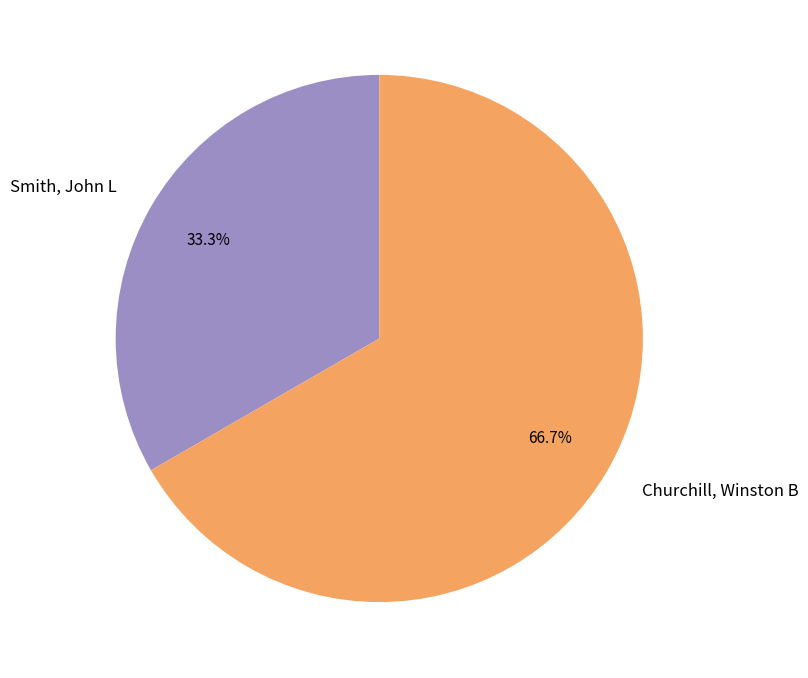

Rank the categories by value from lowest to highest.

Smith, John L, Churchill, Winston B